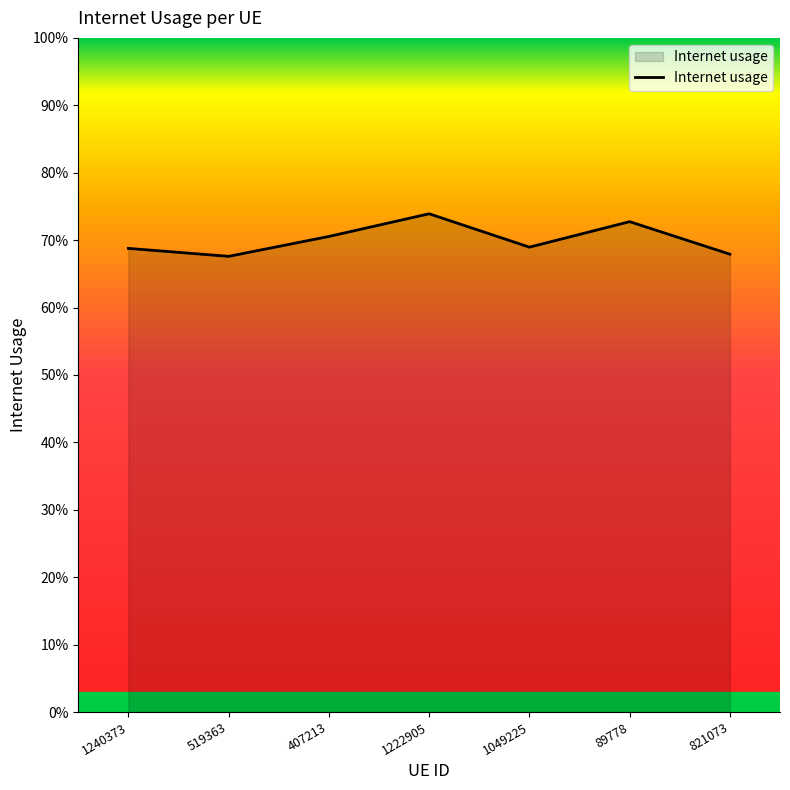

Between 519363 and 1240373, which is larger?

1240373